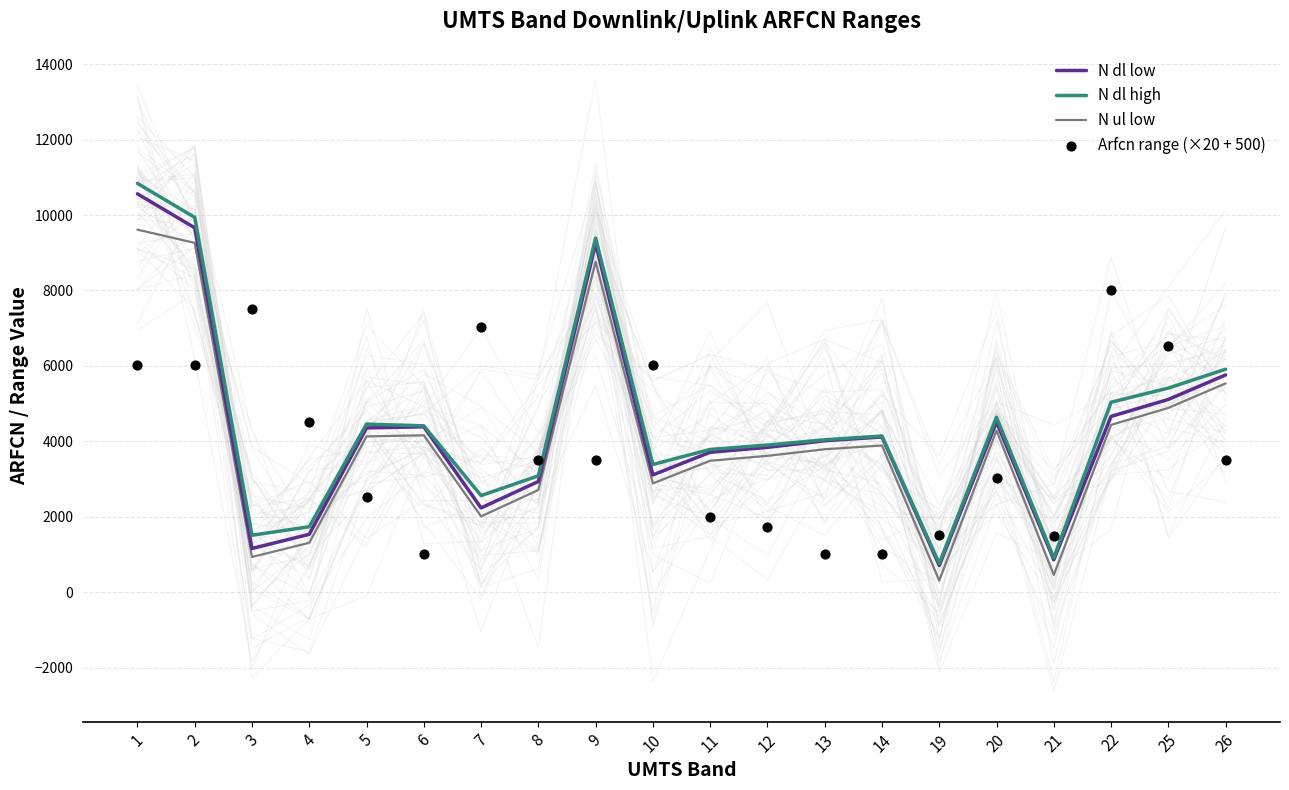

Which series has the largest Y range (max minus min)?

N dl high